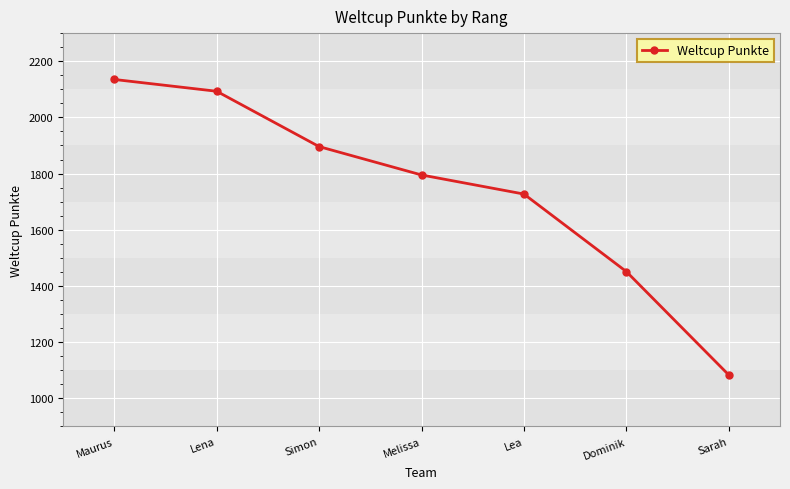

What position from the left is Dominik?

6